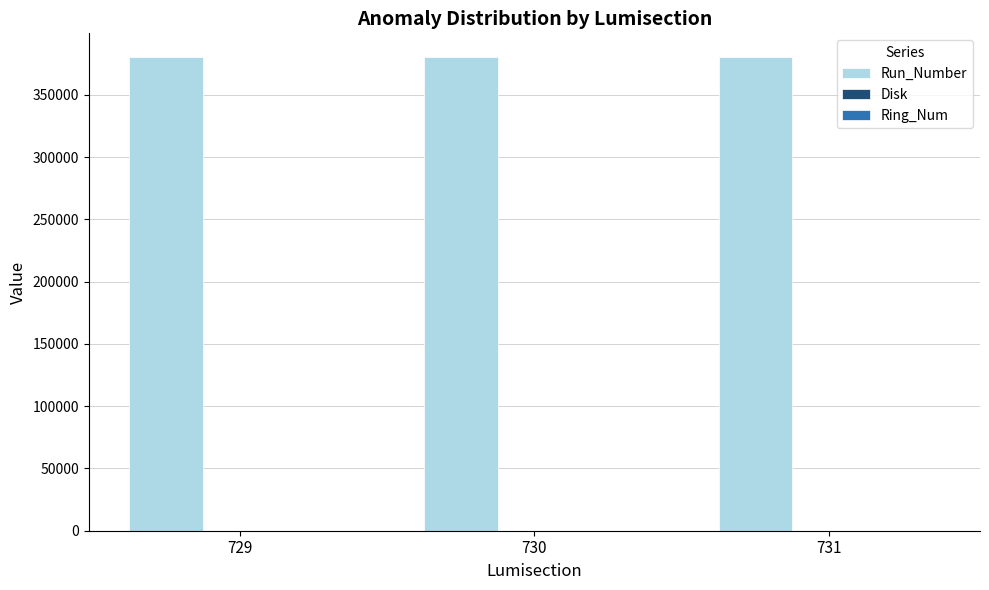

Which series has the largest total across all categories?

Run_Number